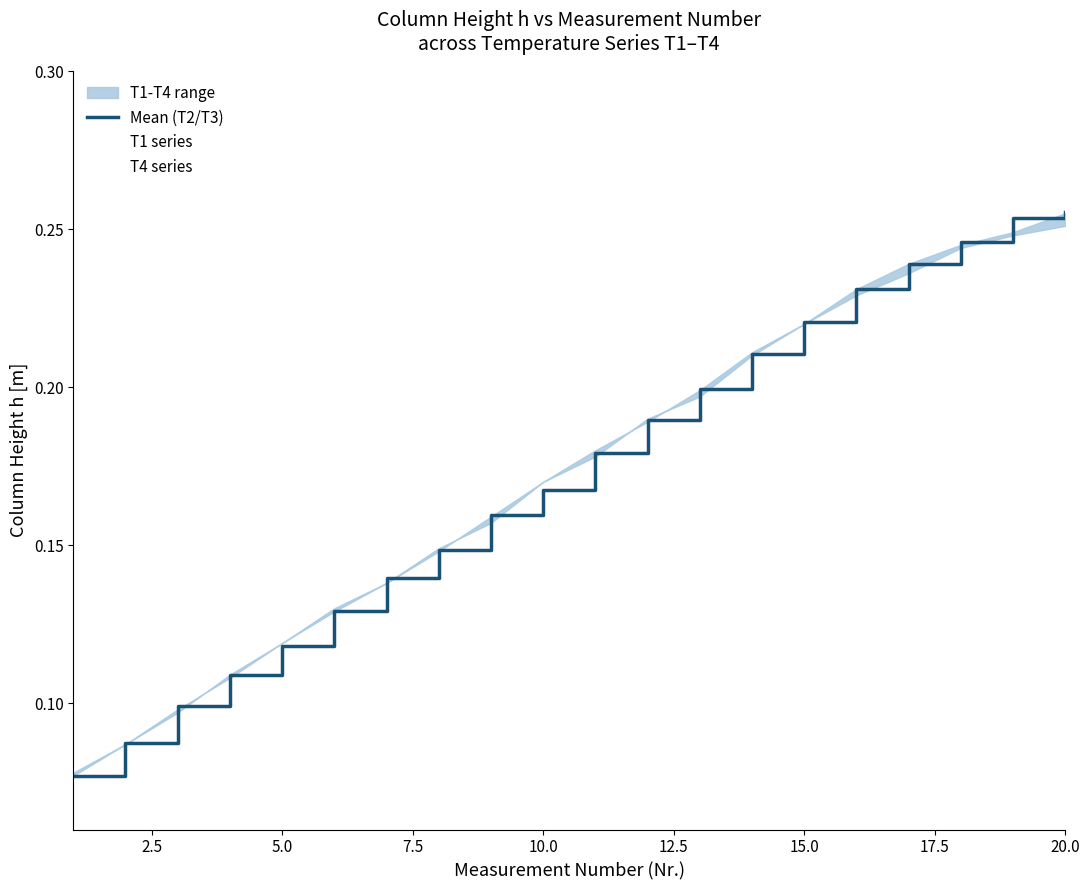

How many data points does each series have?

20